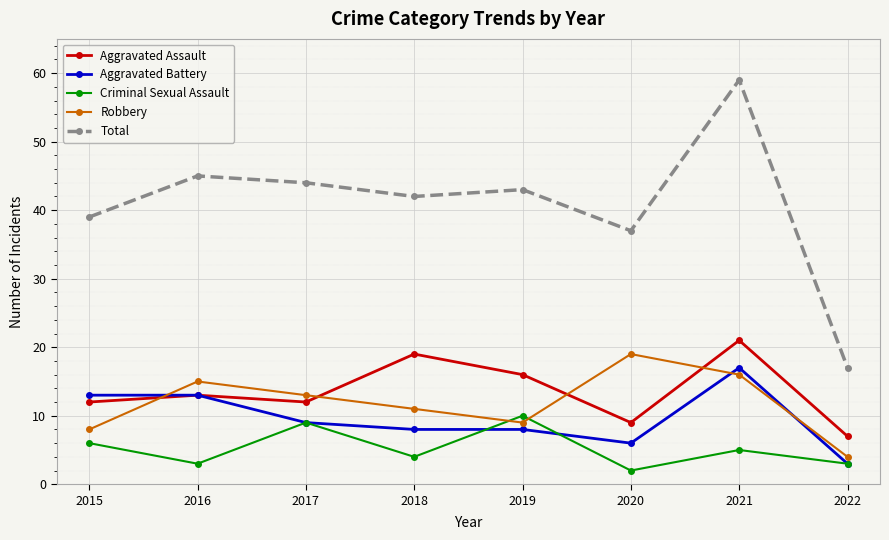

The value of Robbery at 2022 is 4. True or false?

True